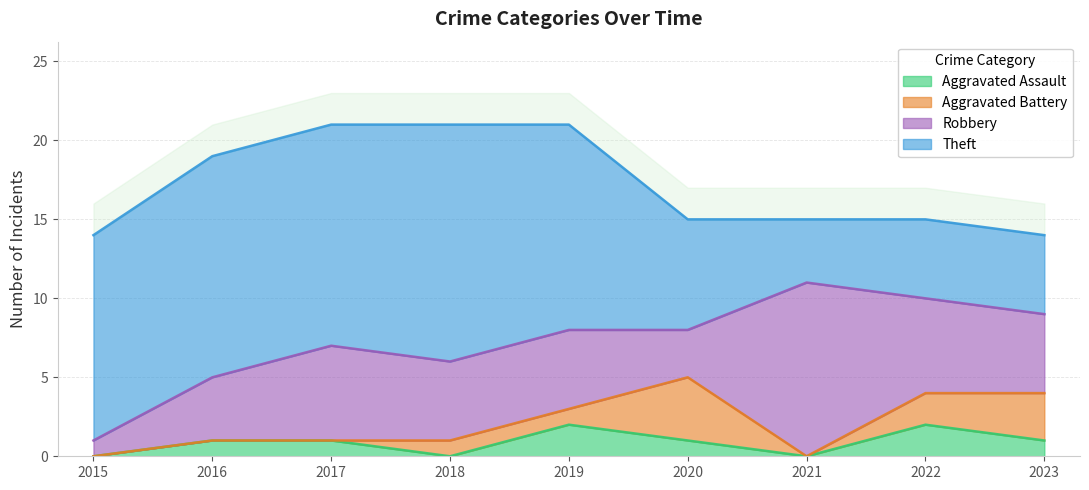

What is the approximate value of Robbery at 2016?

4